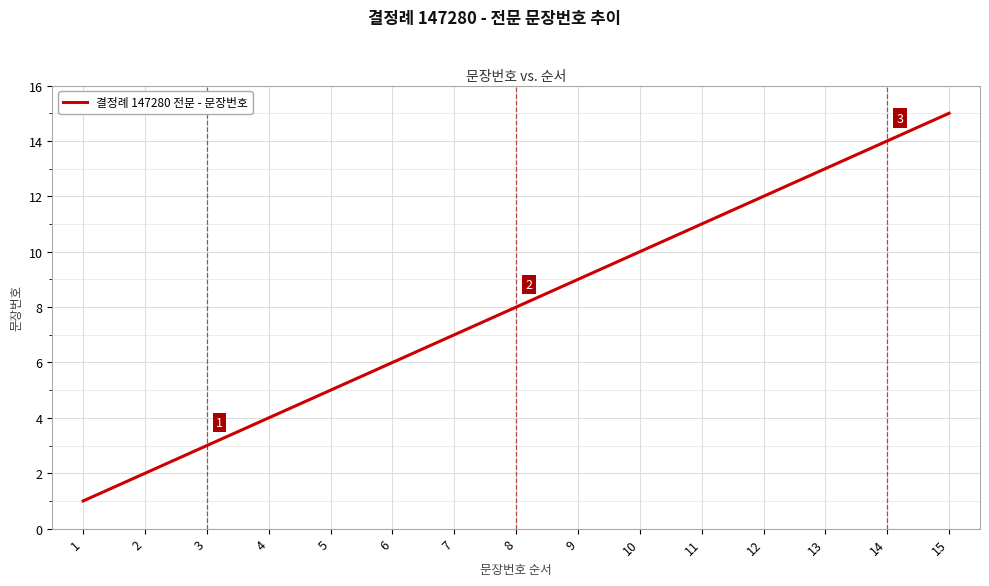

Reading left to right, extract all data points from this chart.

1=1	2=2	3=3	4=4	5=5	6=6	7=7	8=8	9=9	10=10	11=11	12=12	13=13	14=14	15=15